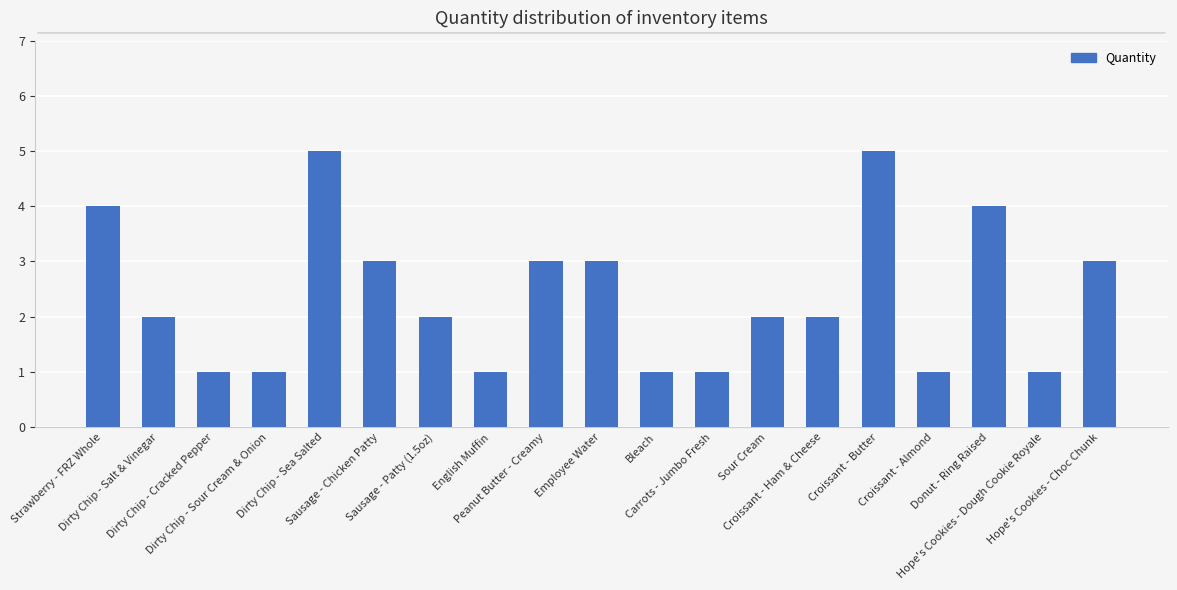

What is the sum of the values at Sour Cream and Dirty Chip - Cracked Pepper?

3